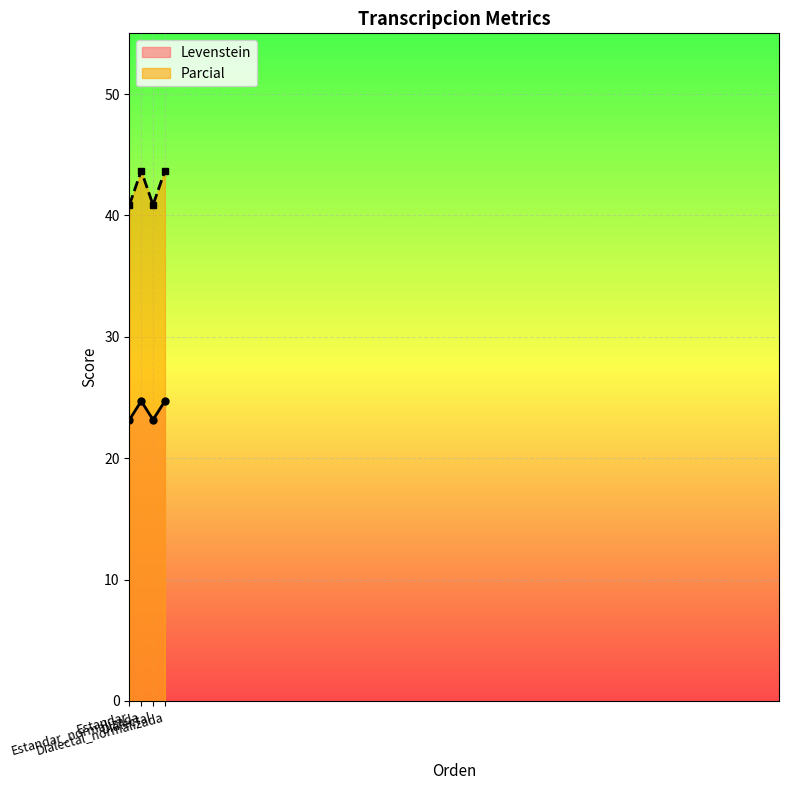

The value of Parcial at Dialectal_normalizada is 29.4. True or false?

False